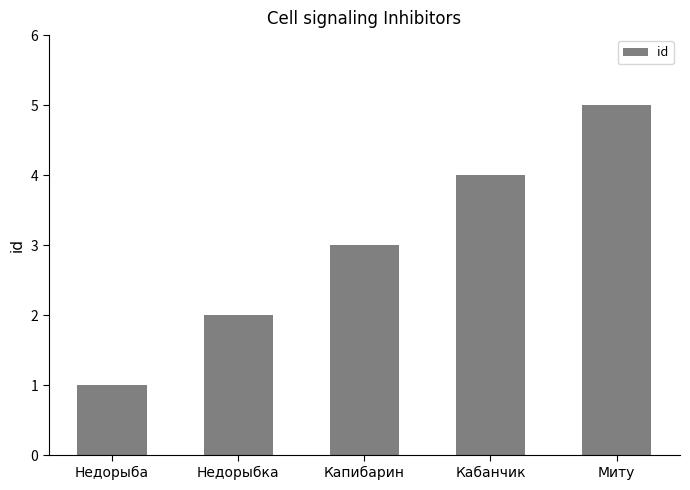

What is the label of the 2nd bar from the left?

Недорыбка